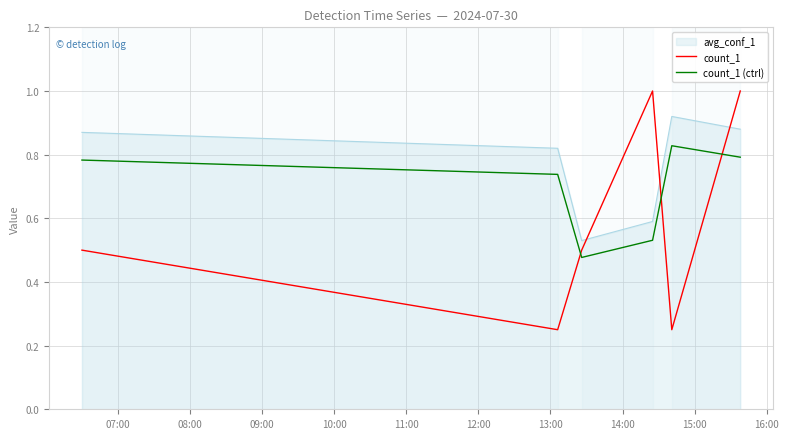

Which series has the widest spread of values?

count_1